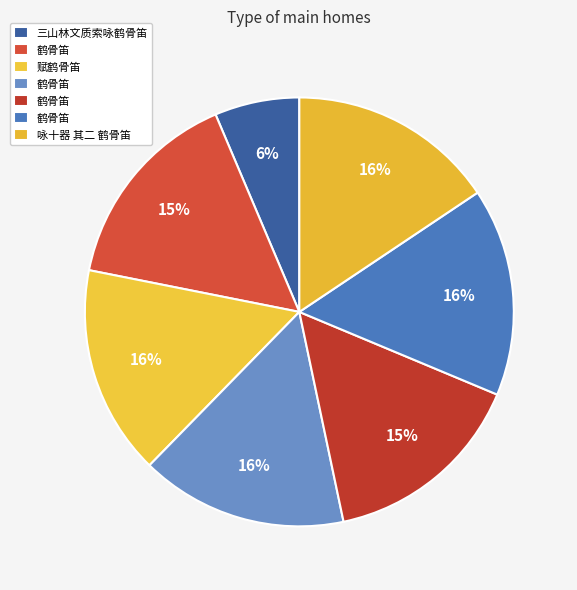

Which category has the biggest portion of the pie?

赋鹤骨笛